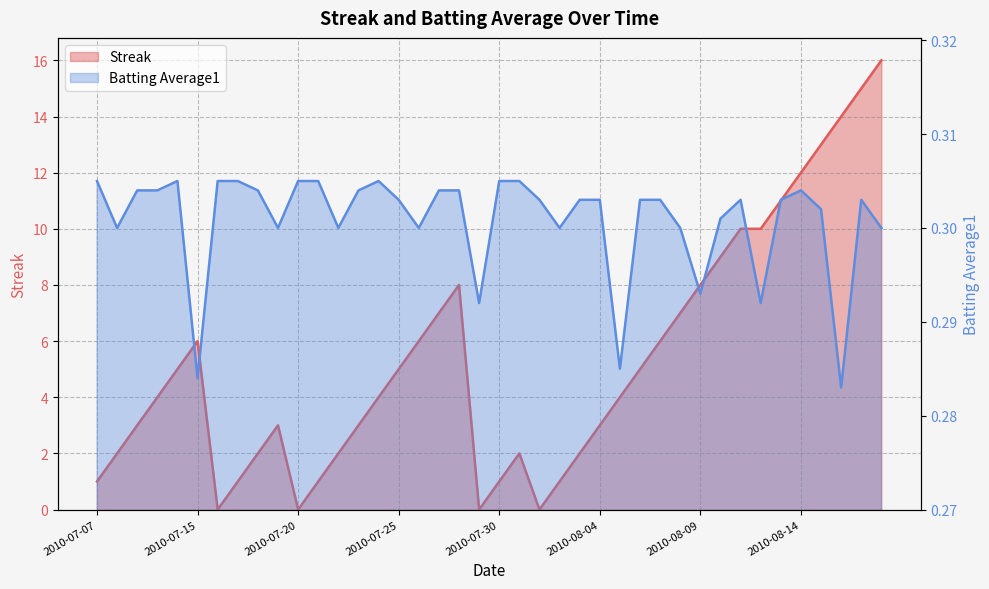

What are all the series names shown in the legend?

Streak, Batting Average1